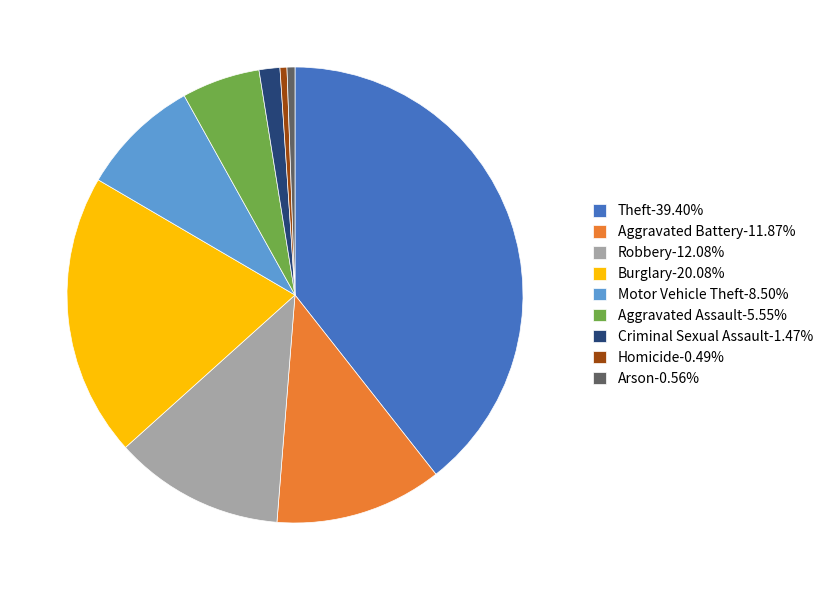

Does any single category account for the majority?

No